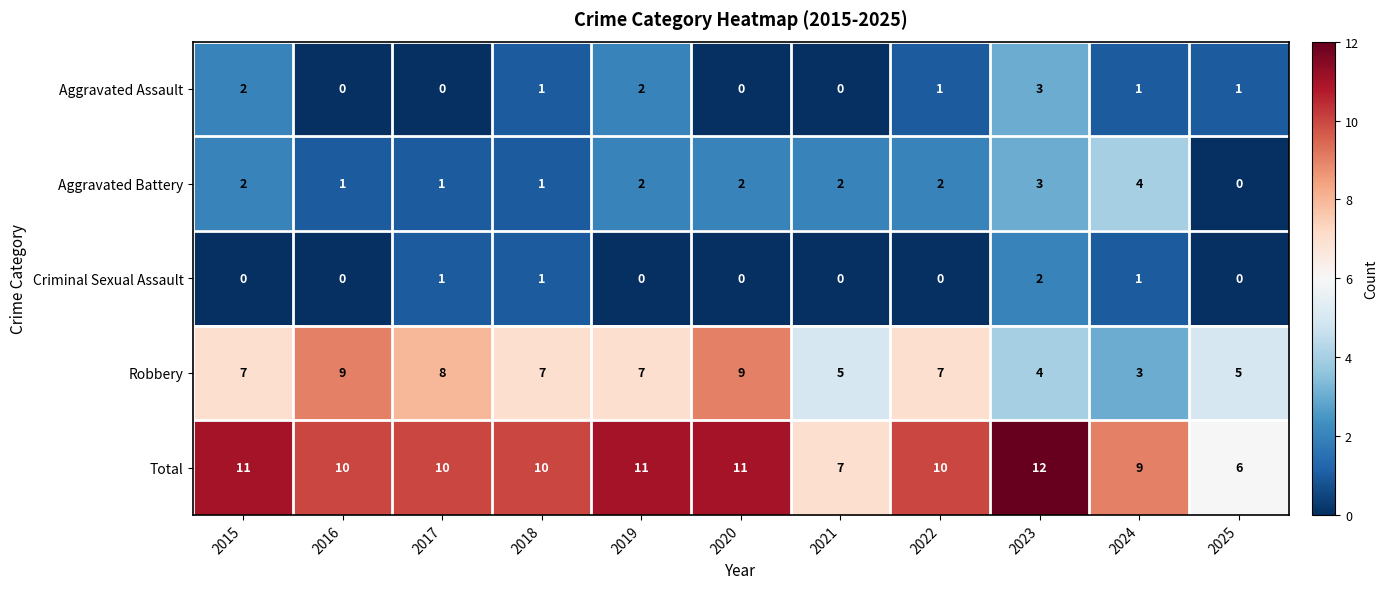

Which category has the lowest value in the Total series?

2025